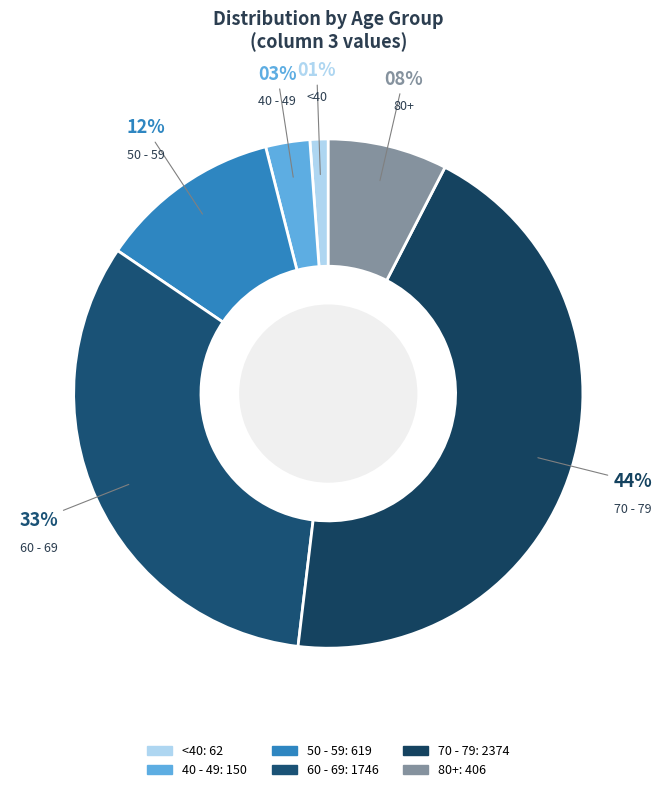

To the nearest percent, what is the difference between the 40 - 49 and 80+ slice percentages?

5%